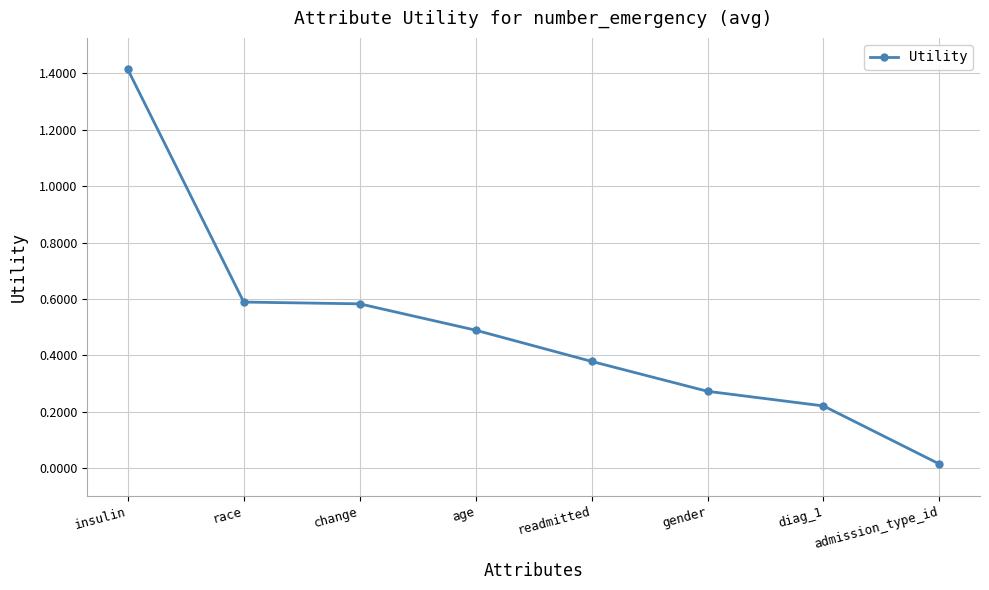

What is the difference between the maximum and minimum values?

1.4